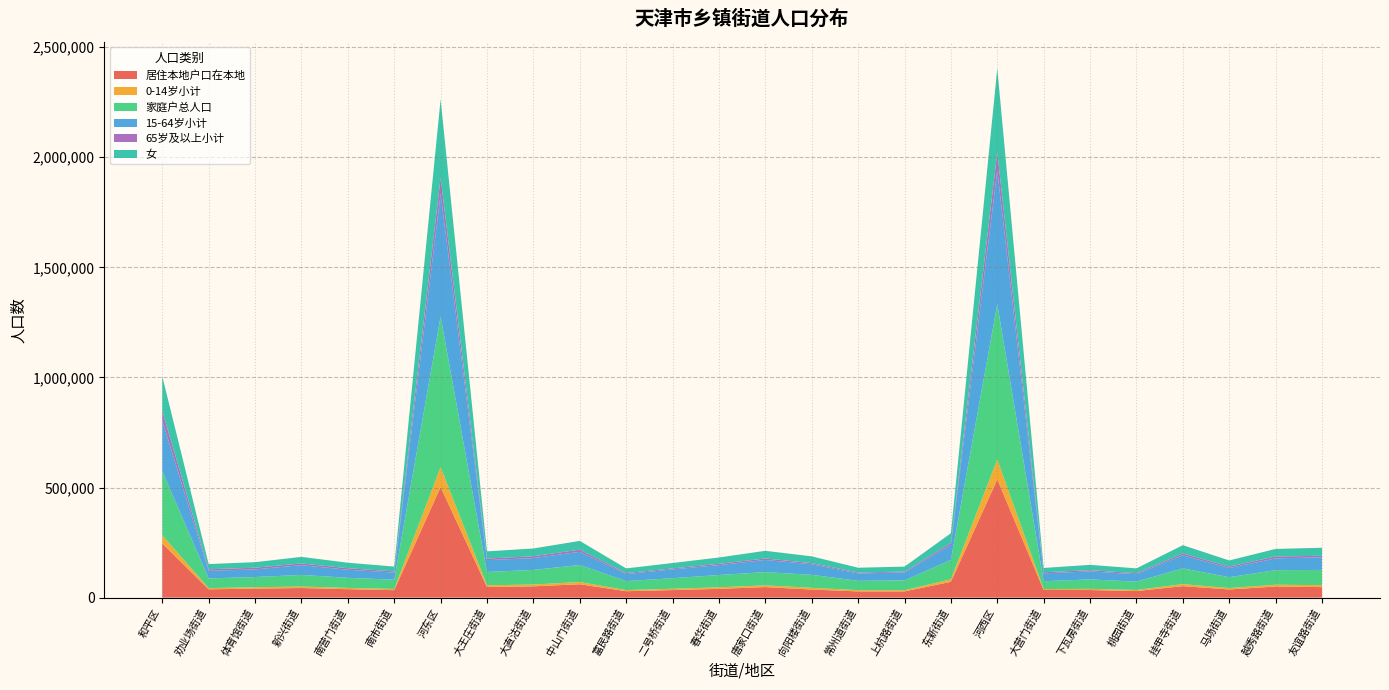

Reading left to right, list all the values displayed in this chart.

居住本地户口在本地: 和平区=246341	劝业场街道=37676	体育馆街道=40882	新兴街道=43548	南营门街道=38256	南市街道=33856	河东区=502085	大王庄街道=48261	大直沽街道=51159	中山门街道=60623	富民路街道=29069	二号桥街道=34154	春华街道=39822	唐家口街道=47763	向阳楼街道=36524	常州道街道=28102	上杭路街道=28128	东新街道=71522	河西区=537239	大营门街道=34605	下瓦房街道=34363	桃园街道=29776	挂甲寺街道=52023	马场街道=37002	越秀路街道=50372	友谊路街道=47739
0-14岁小计: 和平区=36948	劝业场街道=5338	体育馆街道=6204	新兴街道=6635	南营门街道=5704	南市街道=5364	河东区=90018	大王庄街道=7738	大直沽街道=8154	中山门街道=10076	富民路街道=5164	二号桥街道=6005	春华街道=6946	唐家口街道=8010	向阳楼街道=7933	常州道街道=5729	上杭路街道=5474	东新街道=11442	河西区=89639	大营门街道=4283	下瓦房街道=5428	桃园街道=4879	挂甲寺街道=9261	马场街道=6378	越秀路街道=8078	友谊路街道=8775
家庭户总人口: 和平区=291210	劝业场街道=44216	体育馆街道=46337	新兴街道=52916	南营门街道=45953	南市街道=42073	河东区=684498	大王庄街道=60413	大直沽街道=66433	中山门街道=77360	富民路街道=40847	二号桥街道=47814	春华街道=55985	唐家口街道=60042	向阳楼街道=59018	常州道街道=42403	上杭路街道=44668	东新街道=87891	河西区=706341	大营门街道=35554	下瓦房街道=42793	桃园街道=37865	挂甲寺街道=71333	马场街道=49213	越秀路街道=66272	友谊路街道=69153
15-64岁小计: 和平区=229151	劝业场街道=34323	体育馆街道=34770	新兴街道=44169	南营门街道=36690	南市街道=32168	河东区=558812	大王庄街道=53720	大直沽街道=53920	中山门街道=59946	富民路街道=31787	二号桥街道=40218	春华街道=44616	唐家口街道=55324	向阳楼街道=48022	常州道街道=33649	上杭路街道=36075	东新街道=68527	河西区=608518	大营门街道=35860	下瓦房街道=36366	桃园街道=33846	挂甲寺街道=59790	马场街道=41849	越秀路街道=53342	友谊路街道=57590
65岁及以上小计: 和平区=44269	劝业场街道=7221	体育馆街道=7638	新兴街道=7846	南营门街道=6802	南市街道=5844	河东区=71417	大王庄街道=7354	大直沽街道=8220	中山门街道=9874	富民路街道=4721	二号桥街道=4357	春华街道=6247	唐家口街道=6571	向阳楼街道=5244	常州道街道=4020	上杭路街道=3921	东新街道=8921	河西区=80974	大营门街道=4879	下瓦房街道=5532	桃园街道=4506	挂甲寺街道=7967	马场街道=6575	越秀路街道=8600	友谊路街道=6776
女: 和平区=157570	劝业场街道=23606	体育馆街道=25129	新兴街道=29916	南营门街道=25046	南市街道=21721	河东区=356325	大王庄街道=32535	大直沽街道=35286	中山门街道=39807	富民路街道=21064	二号桥街道=24577	春华街道=28633	唐家口街道=34841	向阳楼街道=30666	常州道街道=21777	上杭路街道=22502	东新街道=44058	河西区=381218	大营门街道=19559	下瓦房街道=24308	桃园街道=21946	挂甲寺街道=37777	马场街道=27736	越秀路街道=34467	友谊路街道=36491